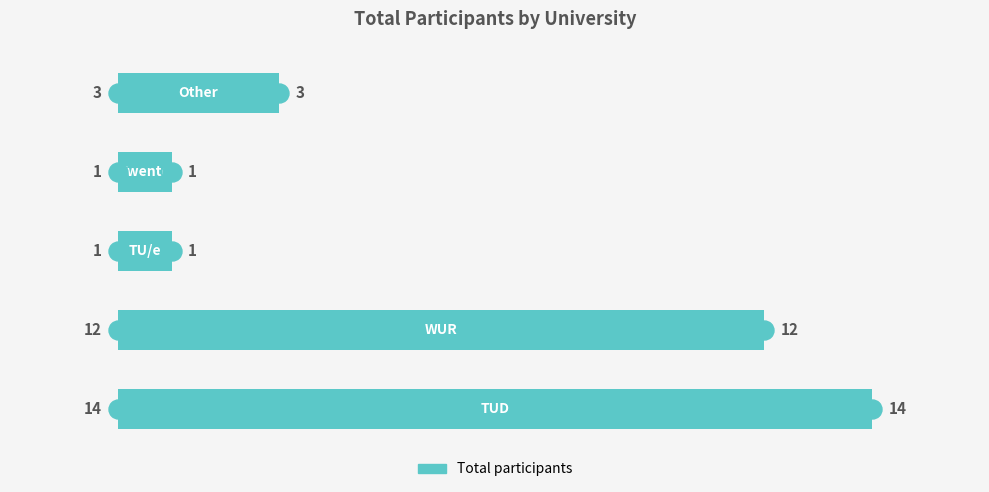

How many values are between 1 and 12?

4